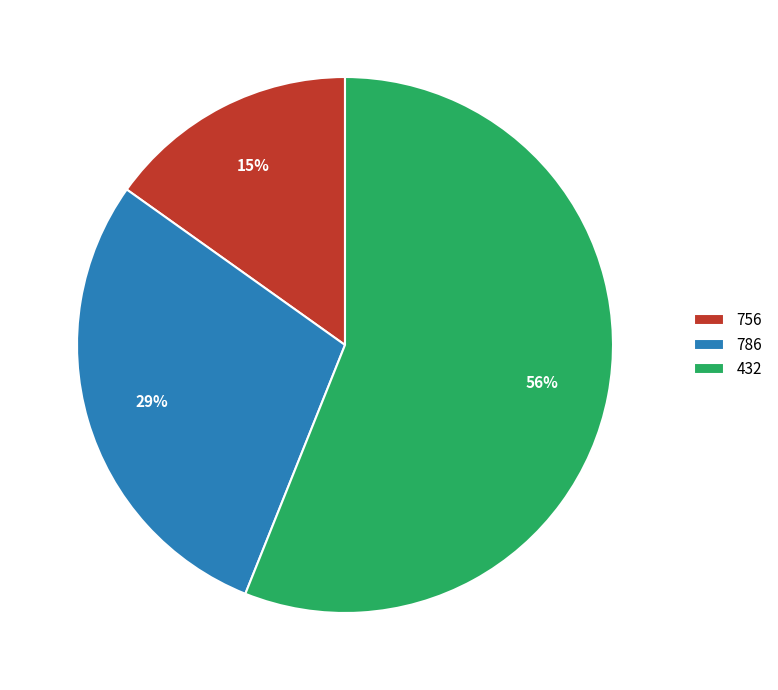

Which slice is the smallest?

756